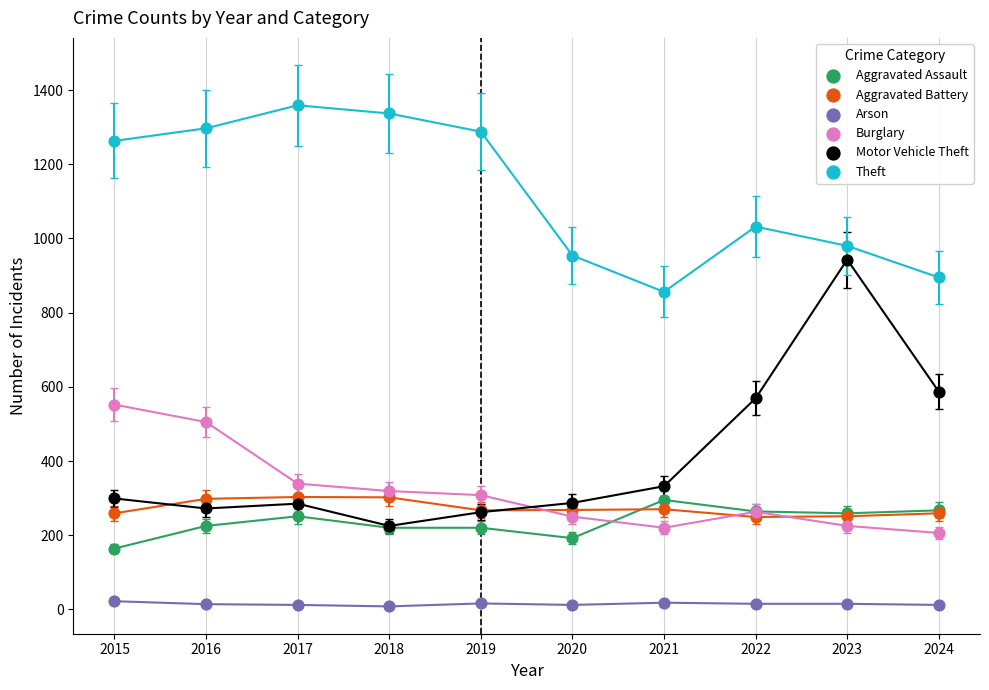

What are all the series names shown in the legend?

Aggravated Assault, Aggravated Battery, Arson, Burglary, Motor Vehicle Theft, Theft